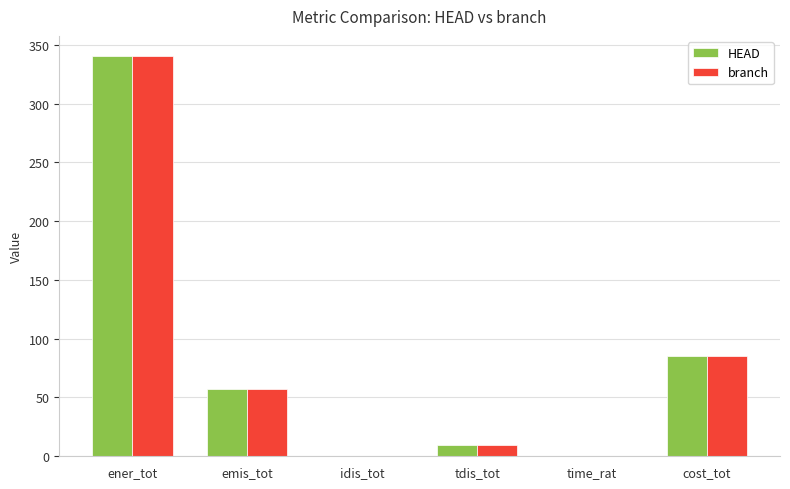

How many groups of bars are there?

6